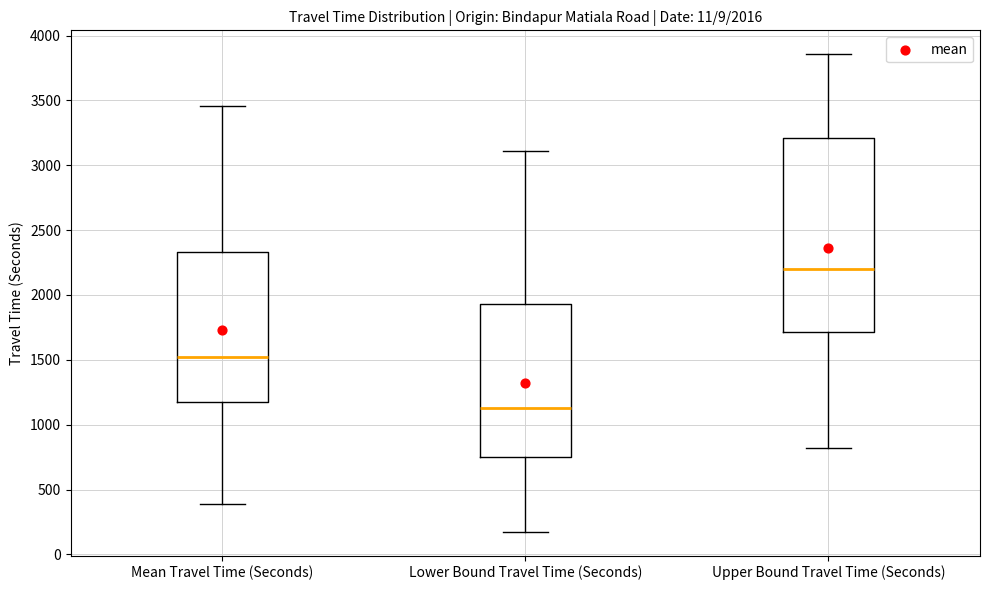

Which box's median line is the highest?

Upper Bound Travel Time (Seconds)